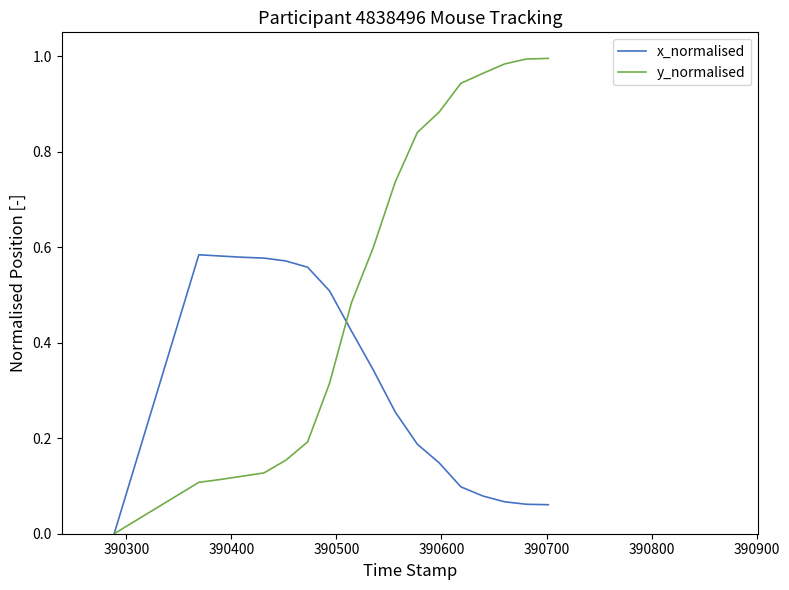

Which series has the largest total across all categories?

y_normalised